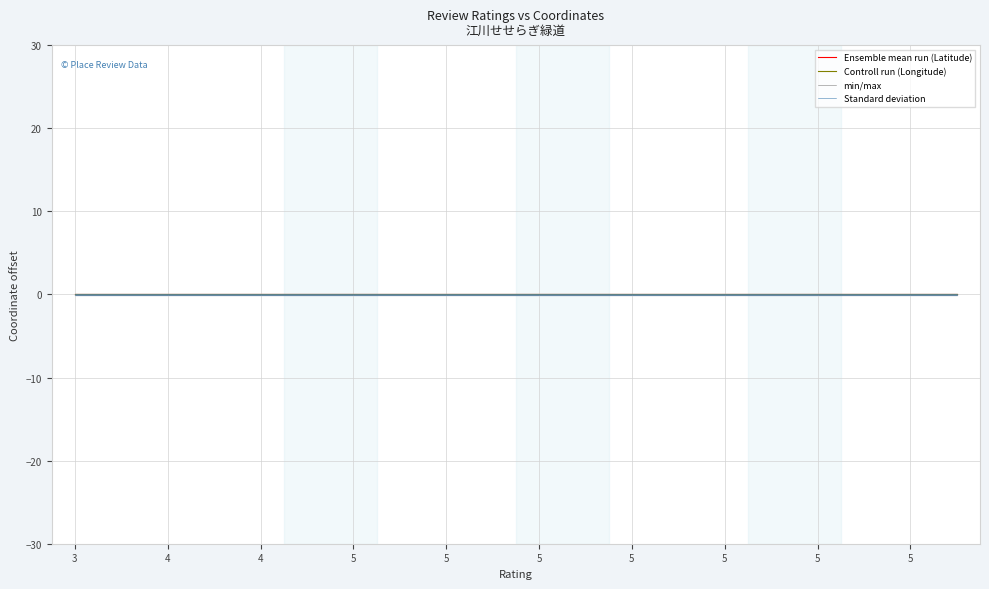

True or false: Standard deviation and Ensemble mean run (Latitude) cross at least once.

False